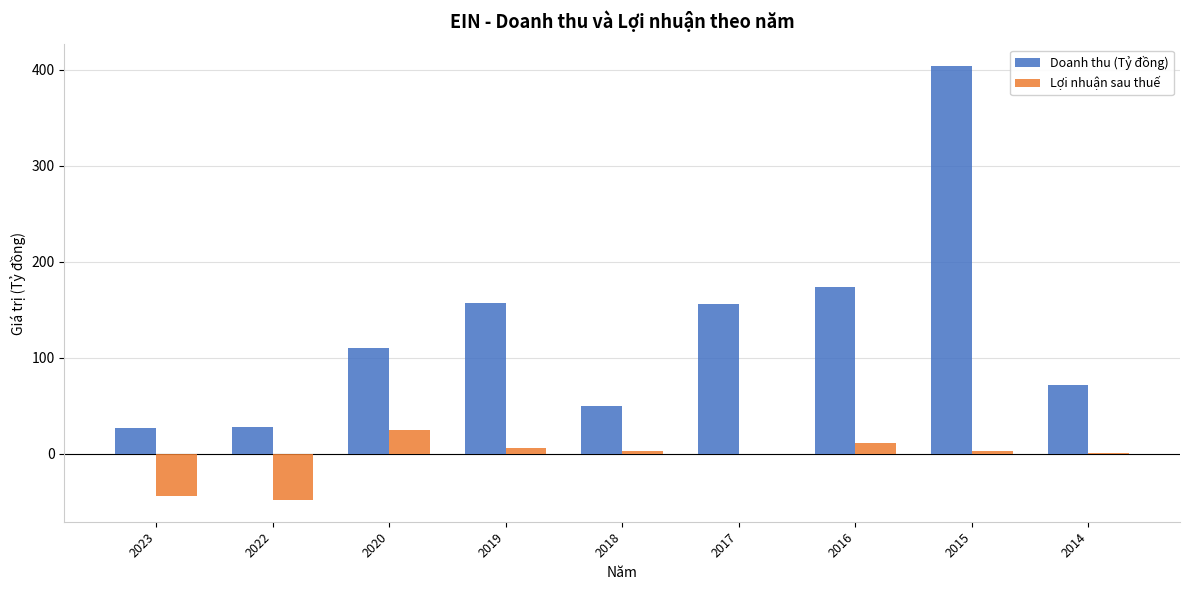

How many groups of bars are there?

9